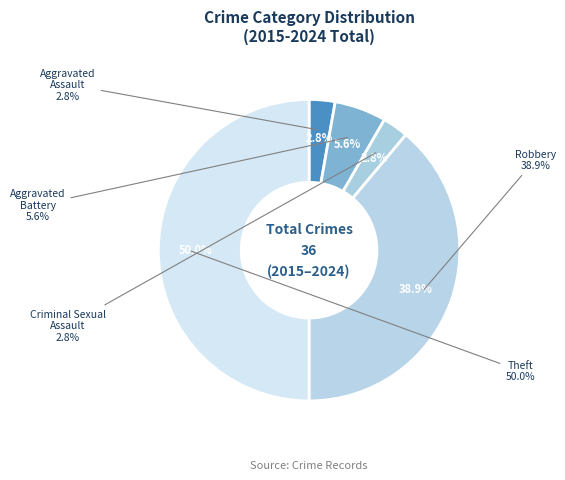

Which slice is the largest?

Theft